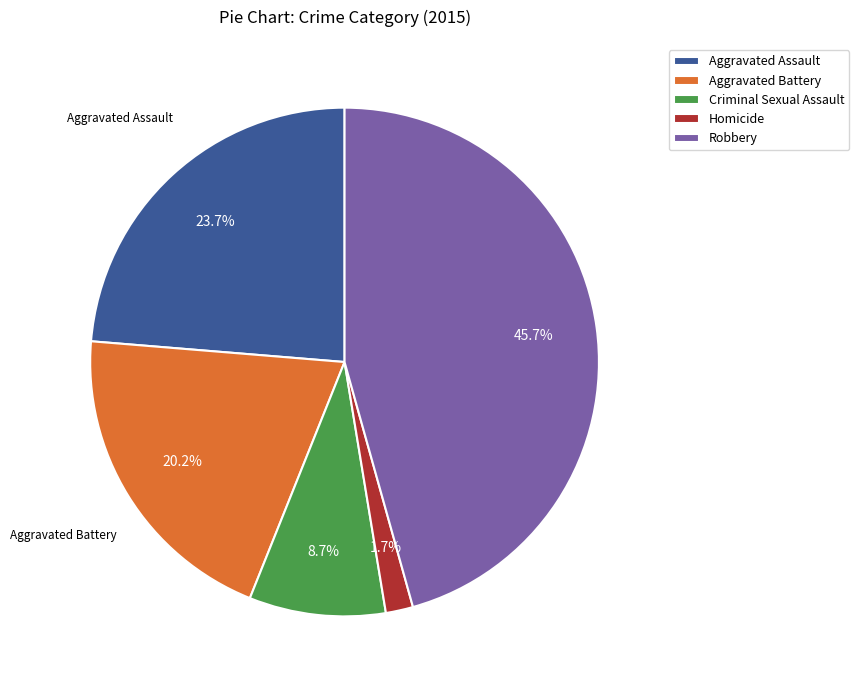

To the nearest percent, what percentage of the pie is Robbery?

46%